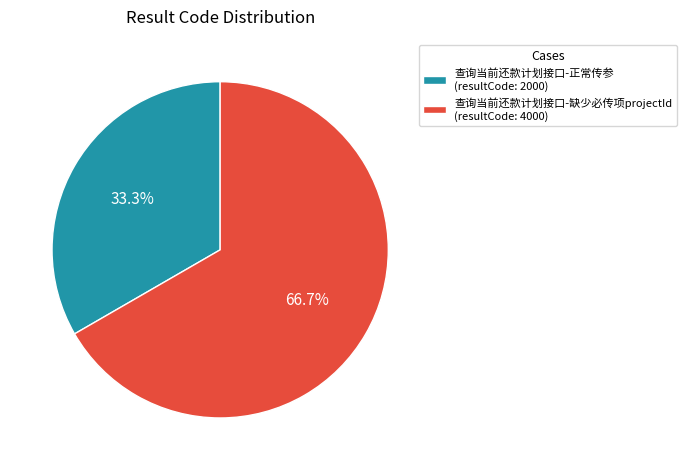

Which slice is the largest?

查询当前还款计划接口-缺少必传项projectId